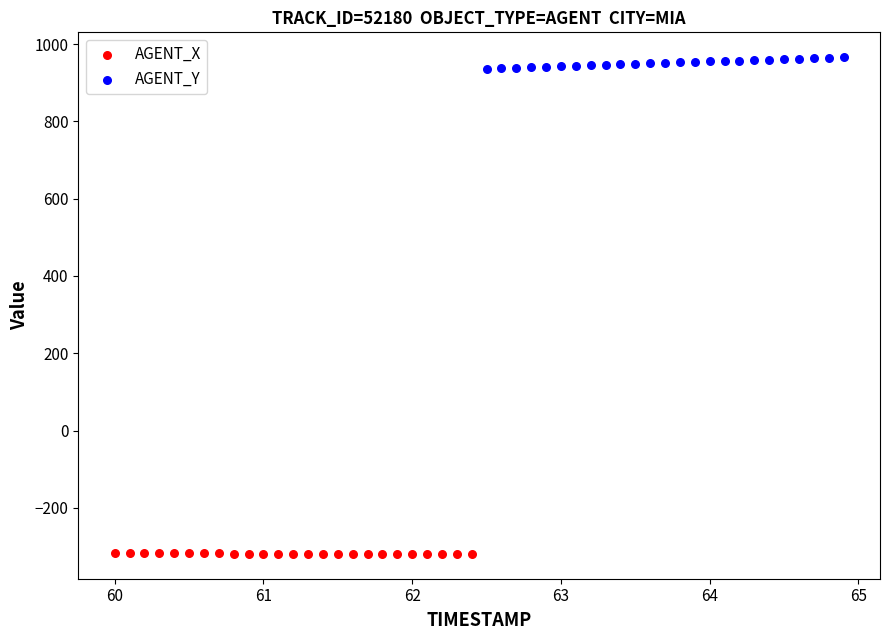

Which series reaches the minimum Y coordinate?

AGENT_X